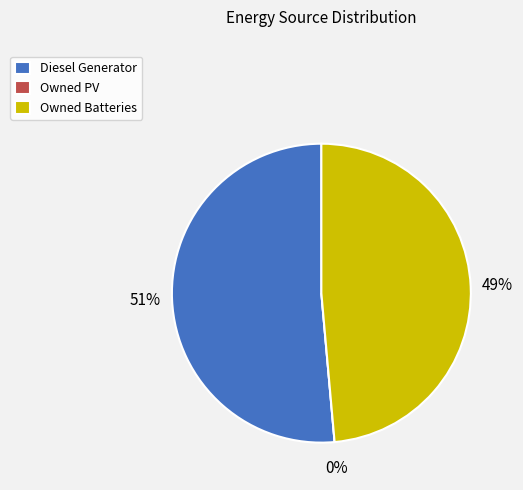

What percentage do Owned PV and Diesel Generator together represent?

51.4%